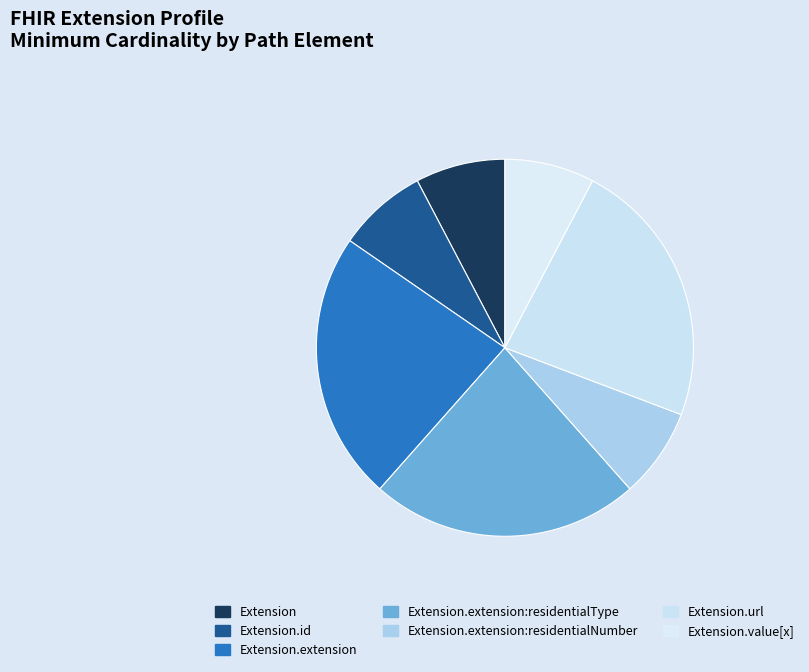

What is the largest slice in the pie chart?

Extension.extension